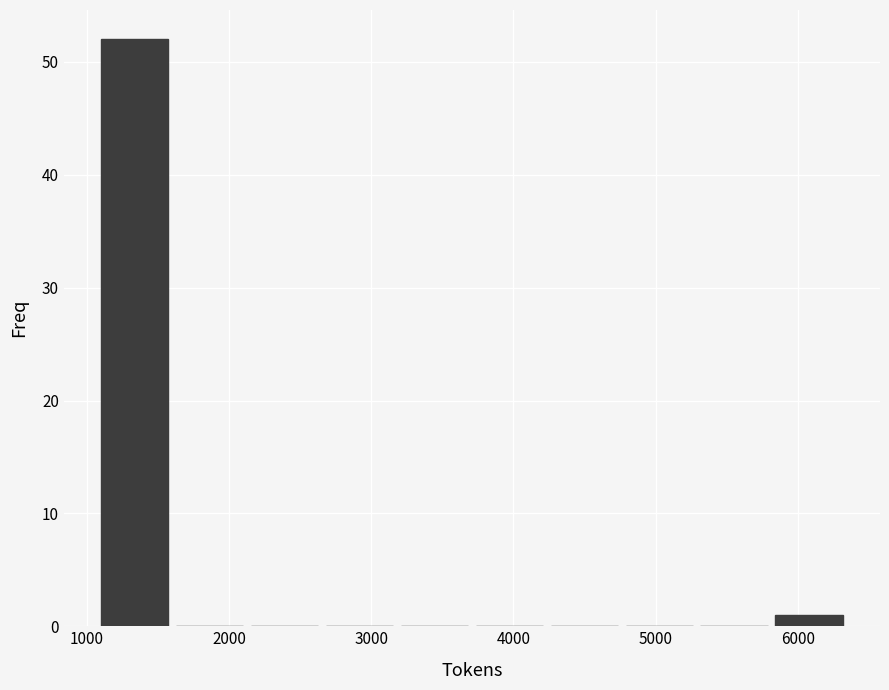

Reading left to right, list every bar in this chart as the range it spans on the x-axis followed by its height. Neither the bar edges nor the heights are printed on the chart, so give them approximately, as read against the axes.

1100 to 1600: 52
1600 to 2200: 0
2200 to 2700: 0
2700 to 3200: 0
3200 to 3700: 0
3700 to 4300: 0
4300 to 4800: 0
4800 to 5300: 0
5300 to 5800: 0
5800 to 6400: 1